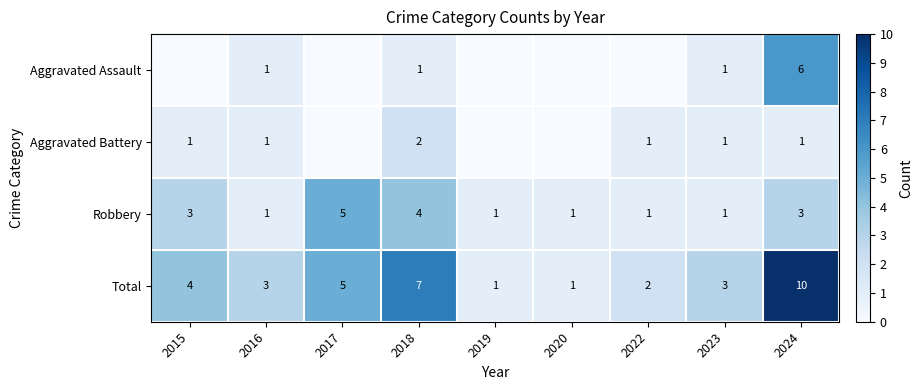

What is the sum of all Total values?

36